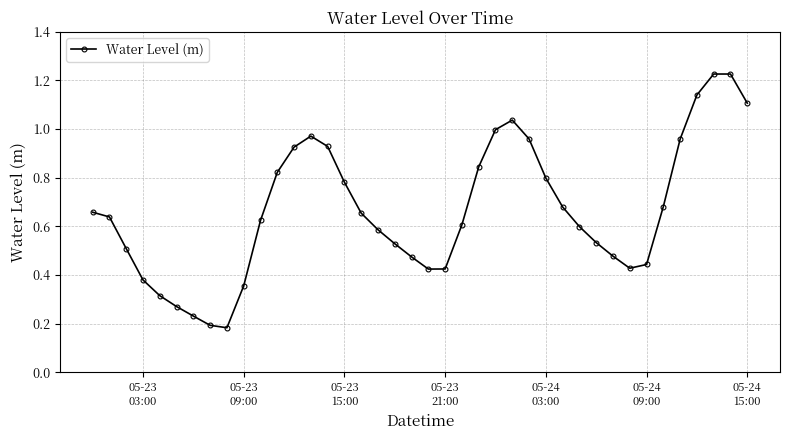

How many points are lower than both their immediate neighbors (excluding endpoints)?

3